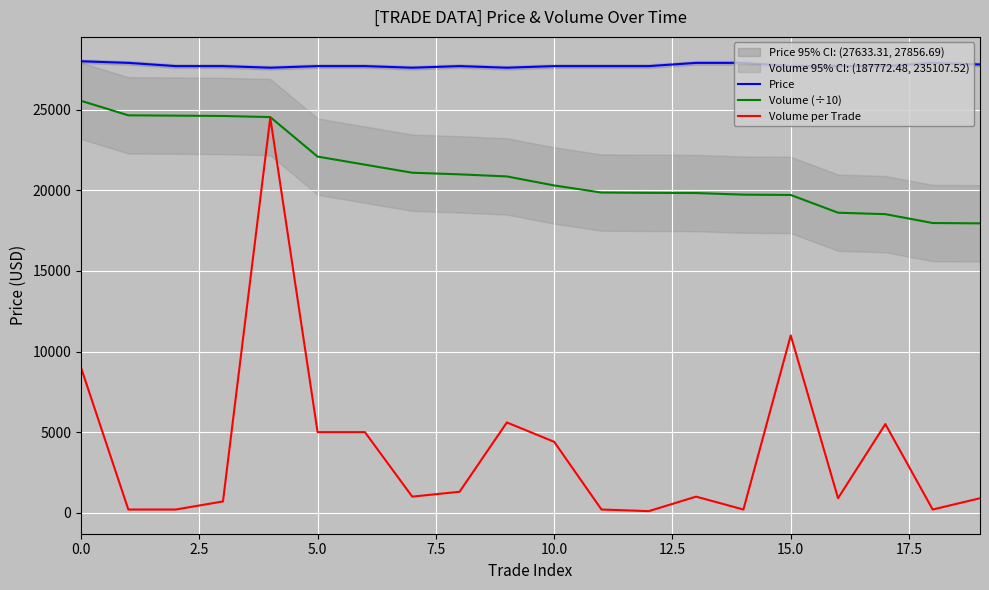

Is this an area chart (filled region under the line)?

No